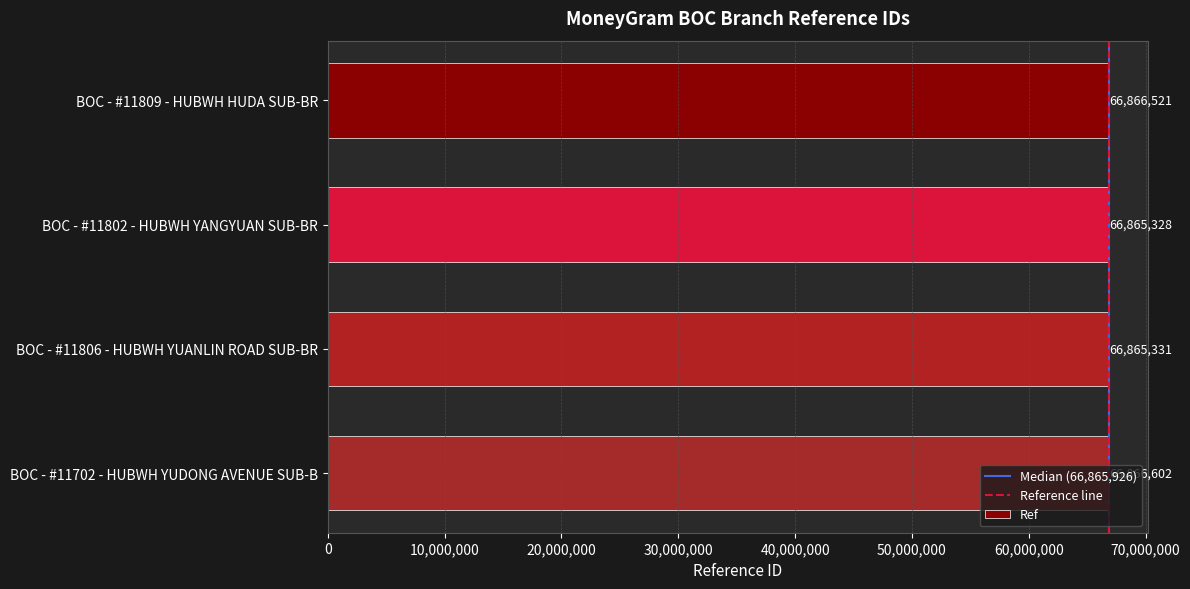

What is the difference between the values at BOC - #11702 - HUBWH YUDONG AVENUE SUB-B and BOC - #11809 - HUBWH HUDA SUB-BR?

81